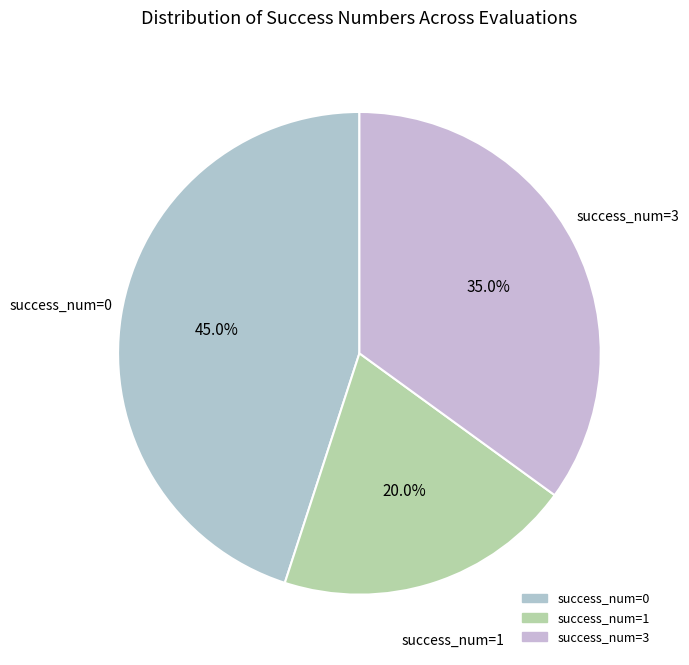

Count the number of slices in the pie.

3